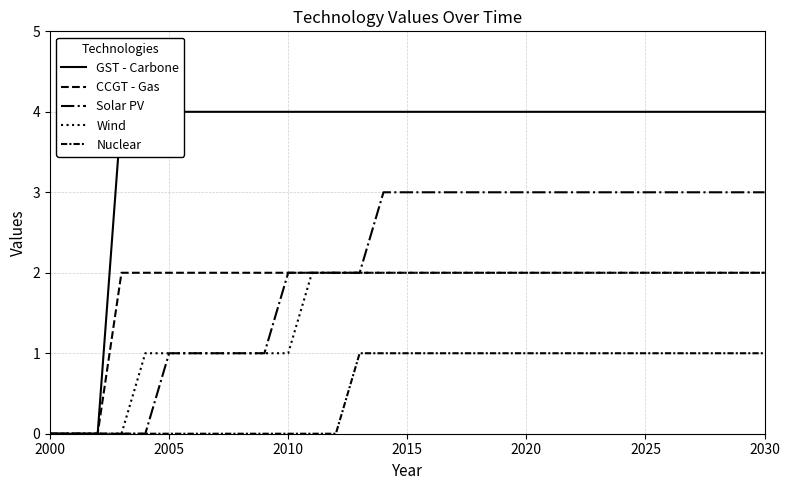

True or false: Solar PV has more than 1 points higher than both neighbors.

False